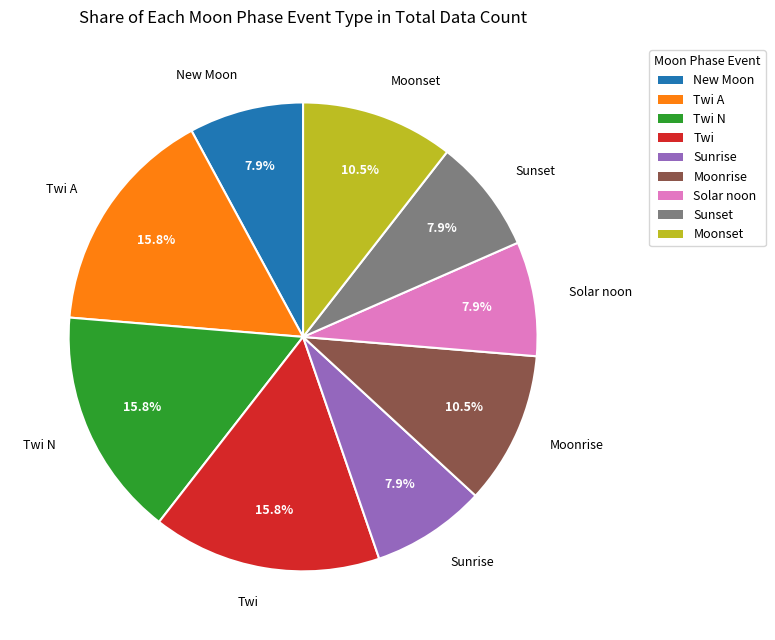

Does any single category account for the majority?

No